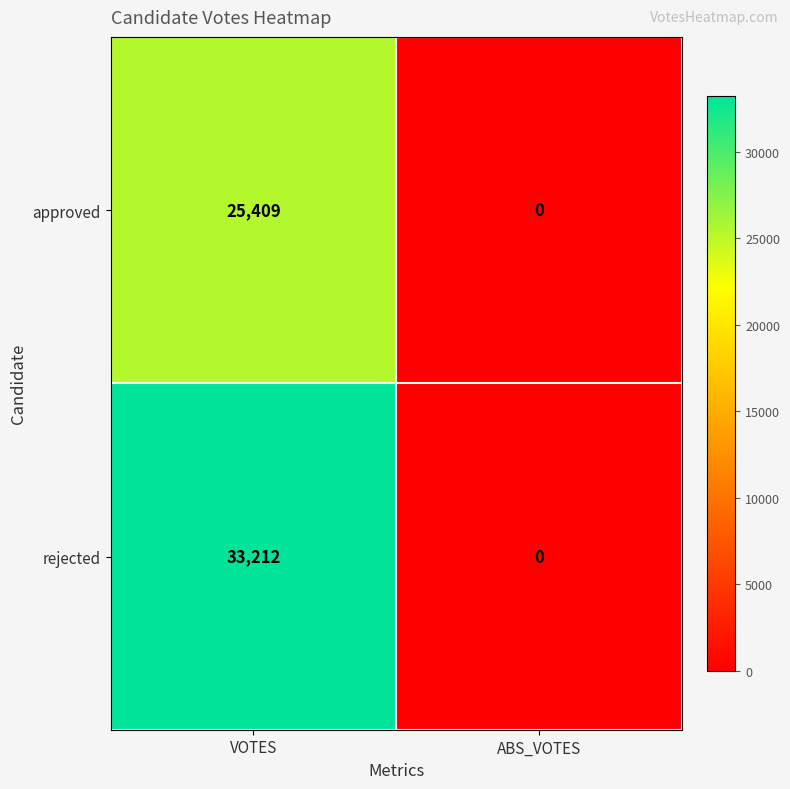

Between VOTES and ABS_VOTES, which series saw the biggest shift?

rejected